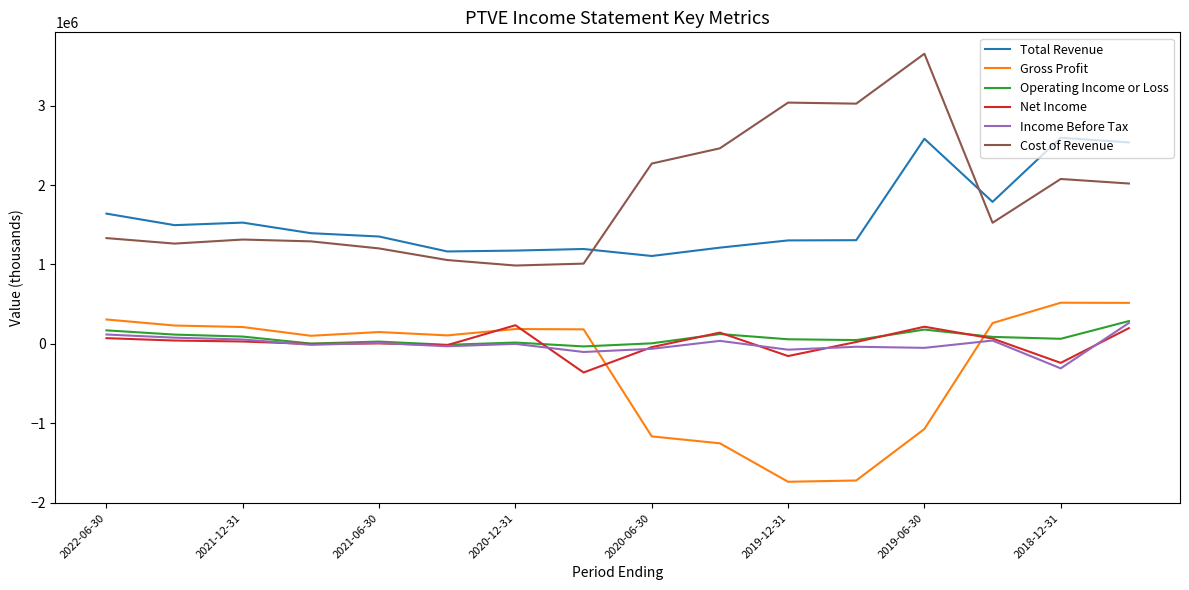

Which series has the largest total across all categories?

Cost of Revenue